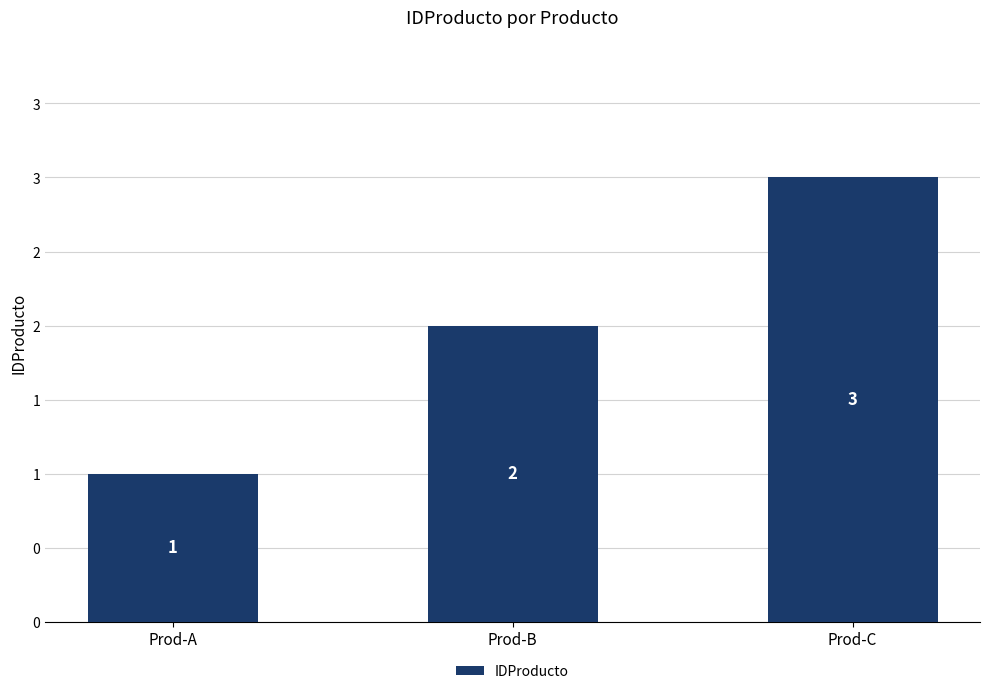

Which label corresponds to the smallest value in the chart?

Prod-A